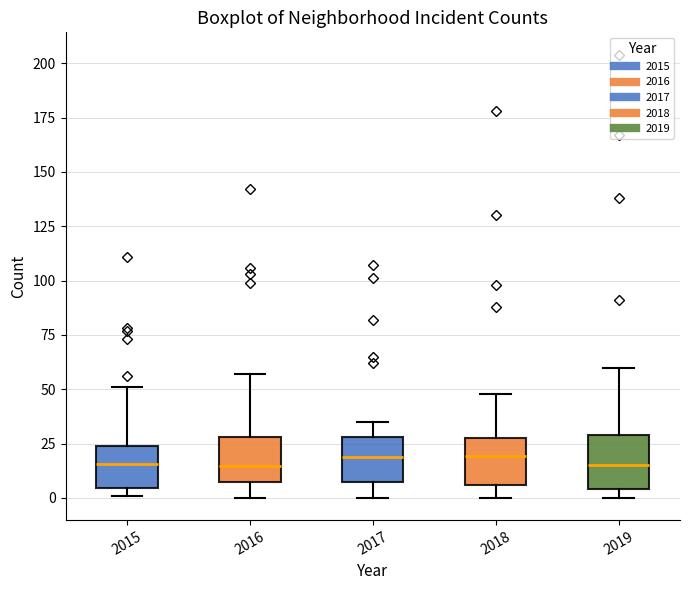

Reading left to right, read every box against the y-axis: the position of its median line, the range the box covers, and the ends of its whiskers. The values are not printed on the chart, so give them approximately, as read against the axis.

2015: median 15, box 5 to 25, whiskers 0 to 50
2016: median 15, box 5 to 30, whiskers 0 to 55
2017: median 20, box 5 to 30, whiskers 0 to 35
2018: median 20, box 5 to 30, whiskers 0 to 50
2019: median 15, box 5 to 30, whiskers 0 to 60